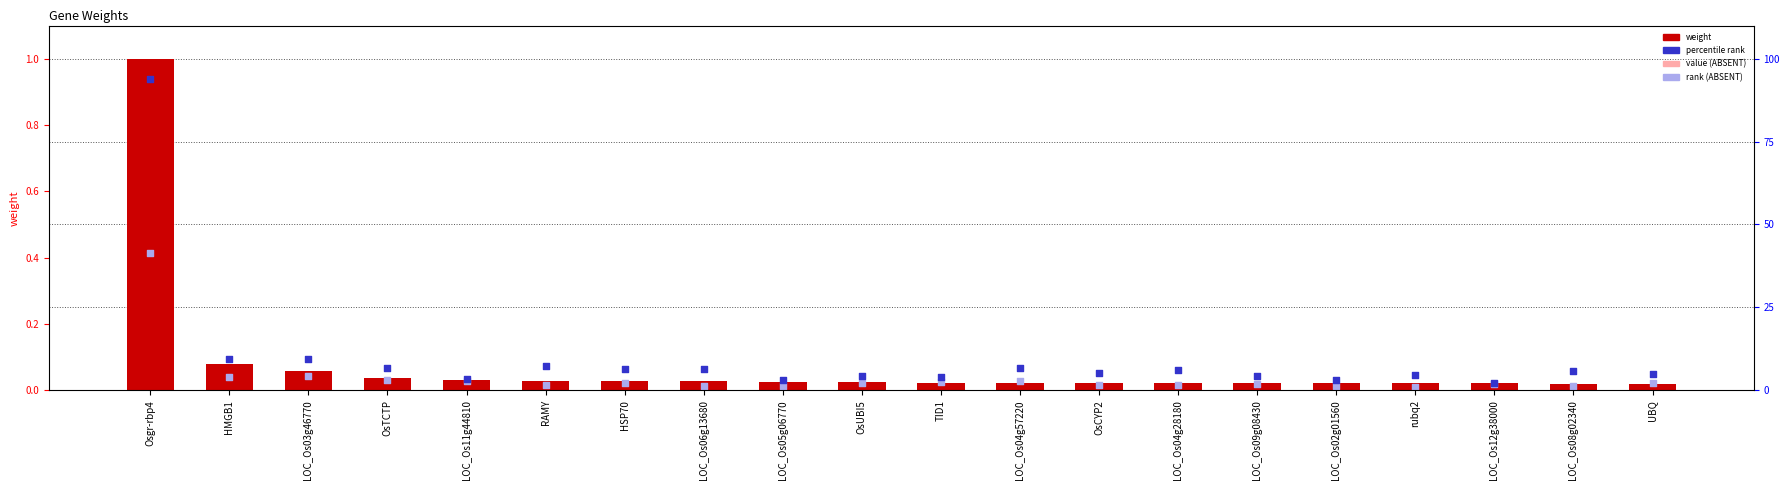

What is the total value across all series at LOC_Os04g28180?

0.1